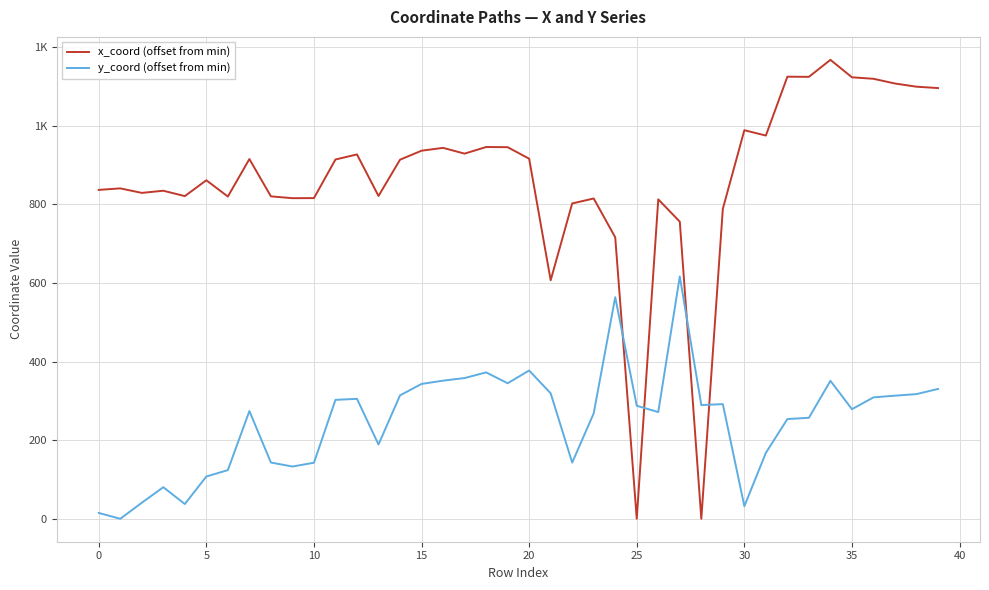

Which series ends up on top after the final intersection of y_coord (offset from min) and x_coord (offset from min)?

x_coord (offset from min)